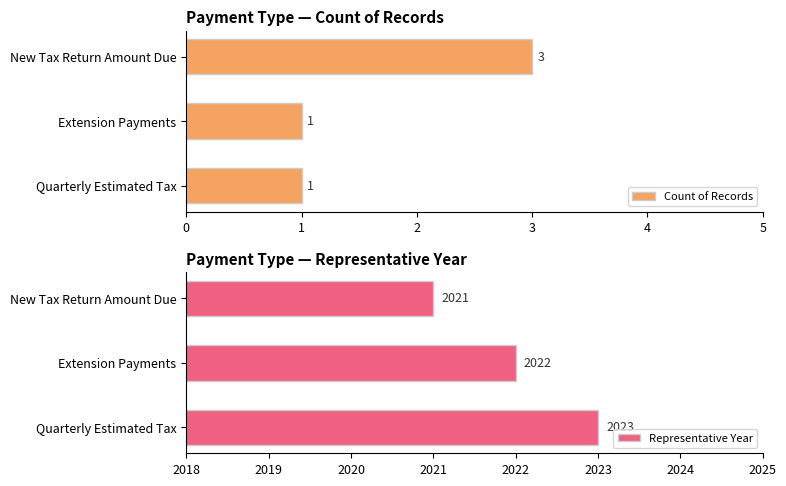

Are the bars horizontal?

Yes